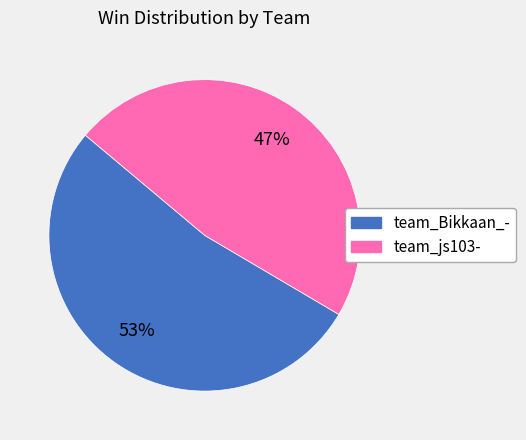

How many slices are in this pie chart?

2